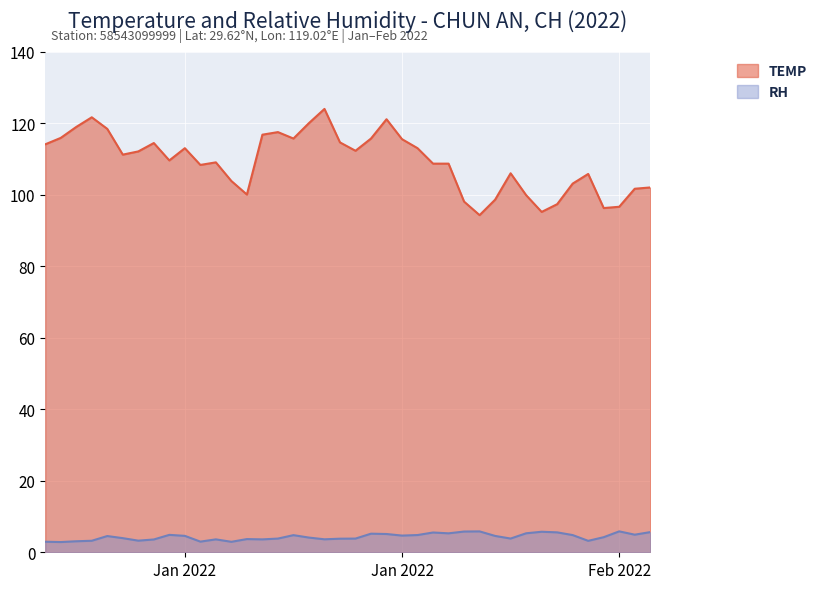

Reading left to right, extract all data points from this chart.

TEMP: 114.1	115.9	118.9	121.6	118.4	111.2	112.1	114.4	109.6	113.0	108.3	109.0	103.8	100.0	116.8	117.5	115.7	120.0	124.0	114.6	112.3	115.7	121.1	115.5	113.0	108.7	108.7	98.1	94.3	98.6	106.0	99.9	95.2	97.3	103.1	105.8	96.3	96.6	101.7	102.0
RH: 3.0	2.9	3.1	3.2	4.5	4.0	3.2	3.6	4.9	4.6	3.0	3.6	2.9	3.7	3.6	3.8	4.8	4.1	3.6	3.8	3.8	5.2	5.1	4.7	4.8	5.5	5.3	5.8	5.8	4.6	3.8	5.3	5.7	5.6	4.8	3.2	4.2	5.8	4.9	5.6